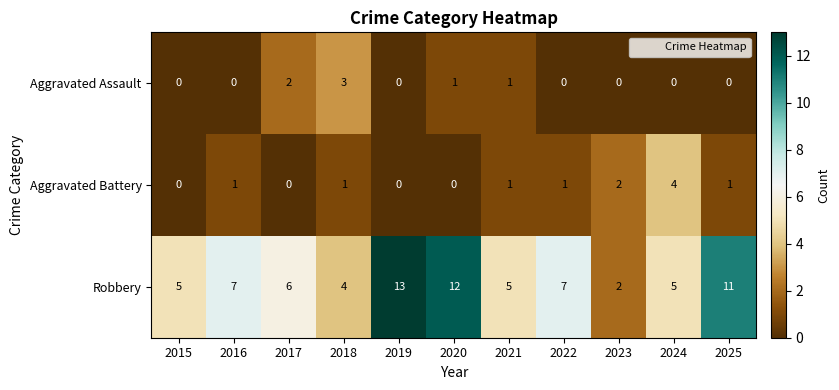

At 2024, list the series in order from largest to smallest.

Robbery, Aggravated Battery, Aggravated Assault